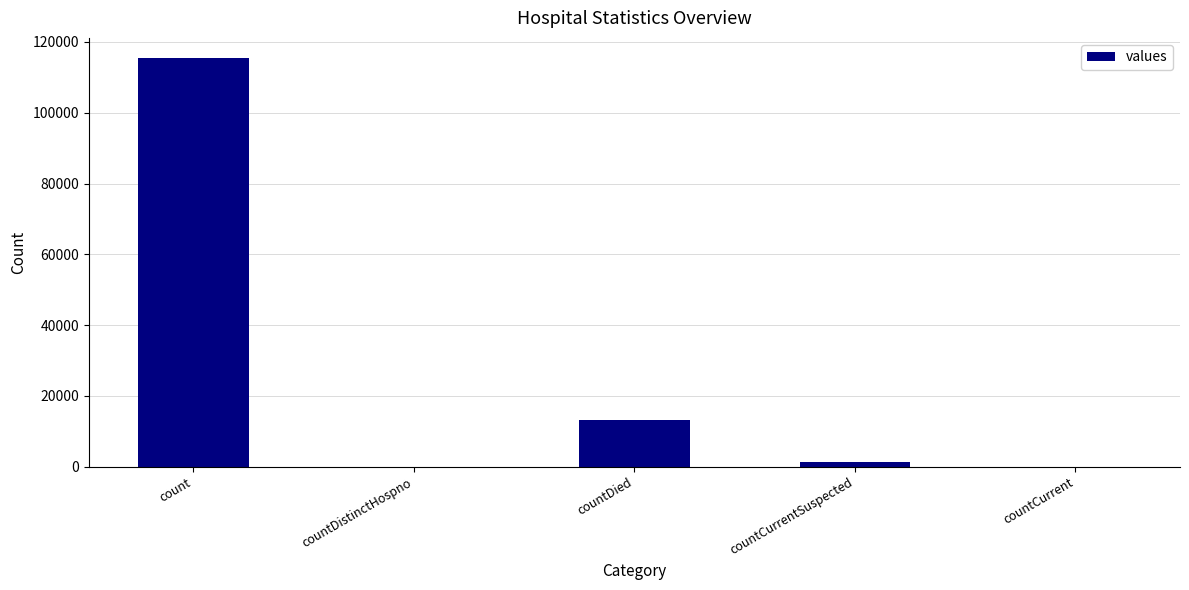

Which label corresponds to the largest value in the chart?

count